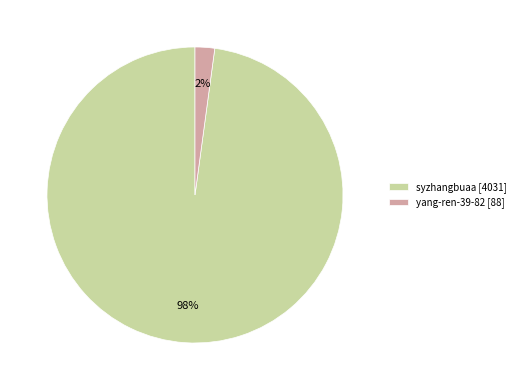

True or false: syzhangbuaa accounts for 89% of the total.

False